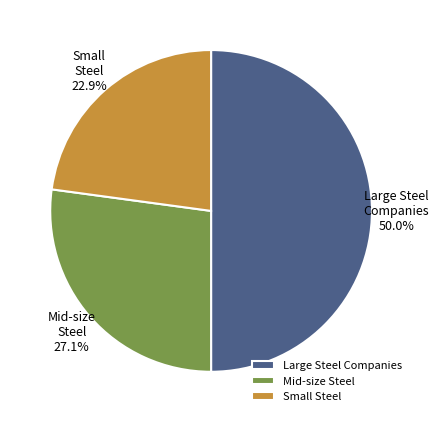

Approximately how many times larger is the value at Mid-size Steel compared to Small Steel?

1.2